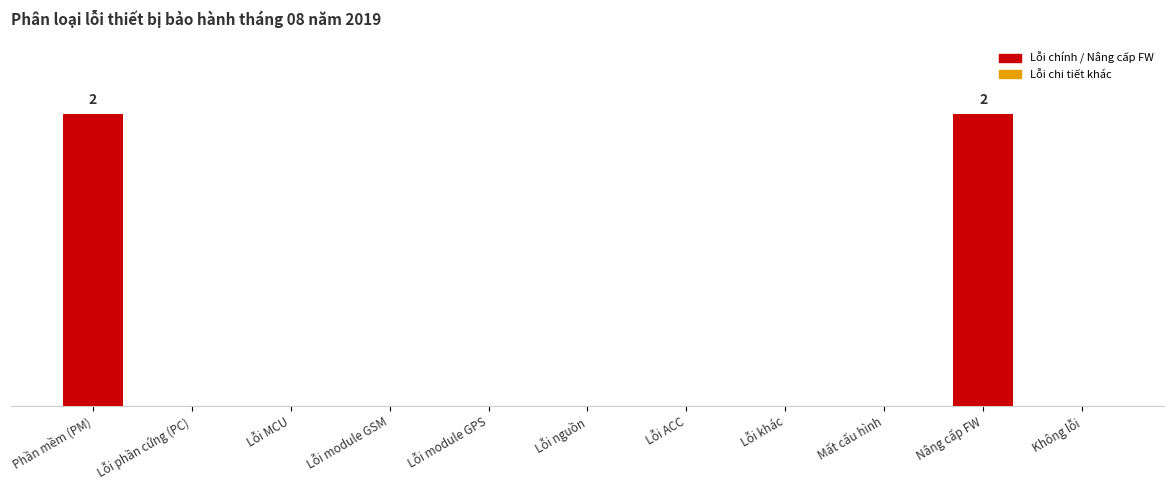

What is the greatest value displayed?

2